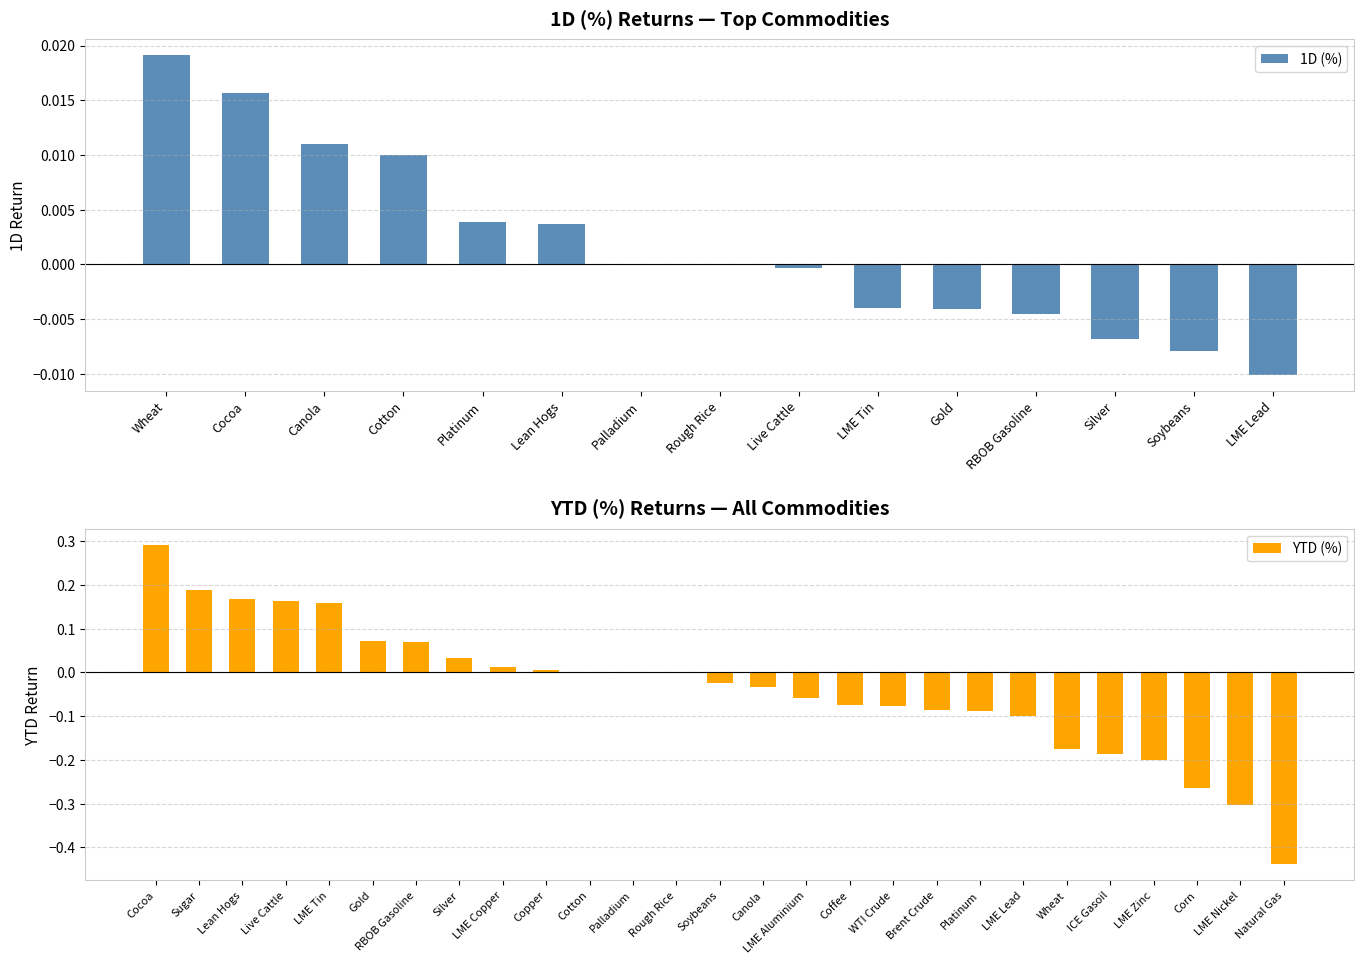

Is it true that 1D (%) equals -0.0 at Live Cattle?

True